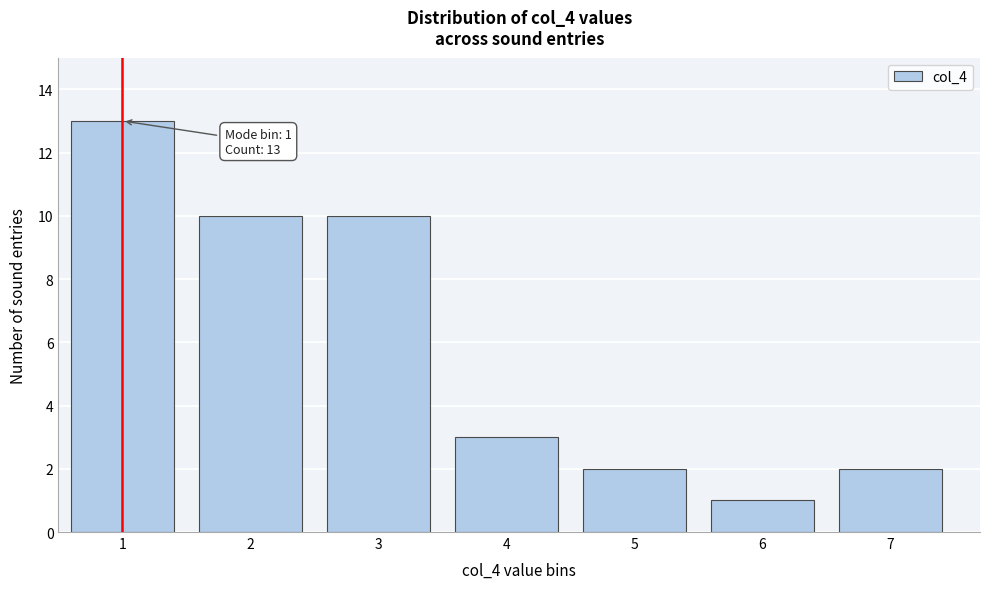

Reading right to left, extract all data points from this chart.

7=2	6=1	5=2	4=3	3=10	2=10	1=13